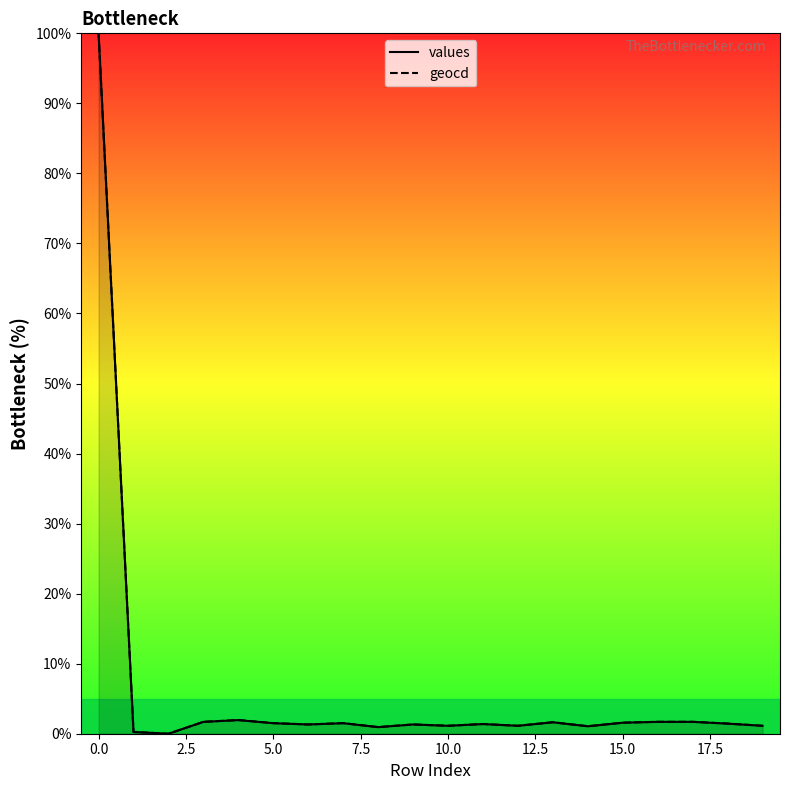

True or false: values has more than 2 interior local peaks.

True